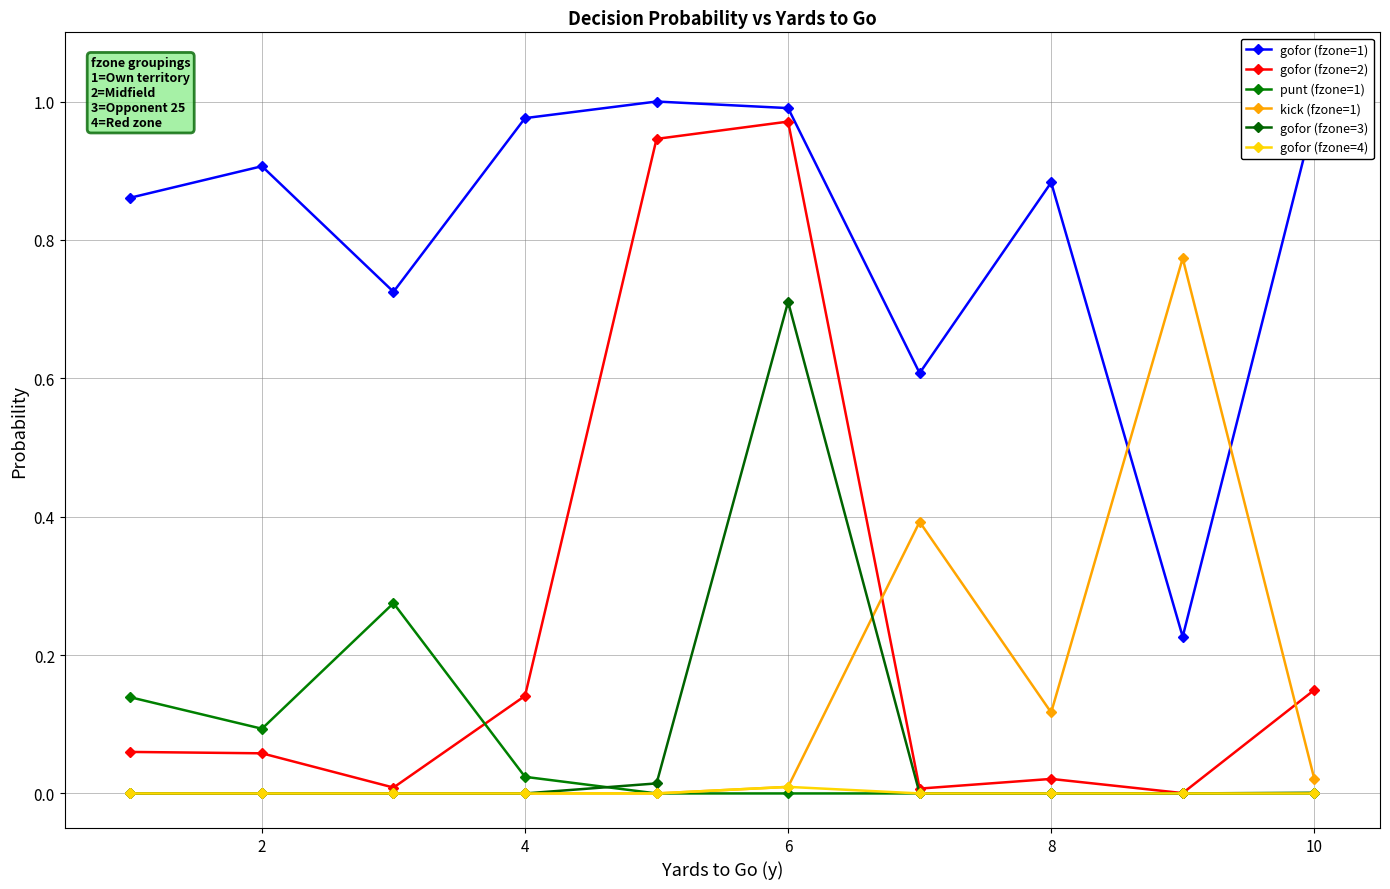

At which category is the sum across all series the highest?

6